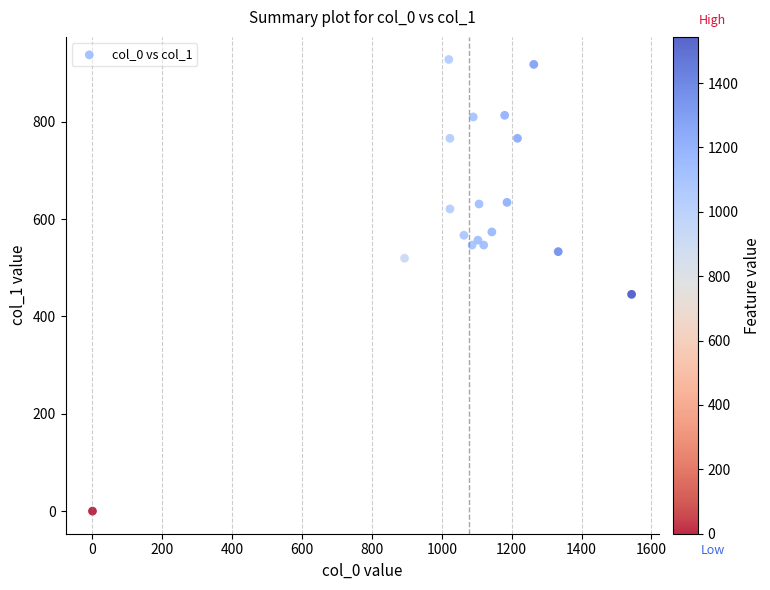

What Y value in the scatter plot is closest to 464?

445.5